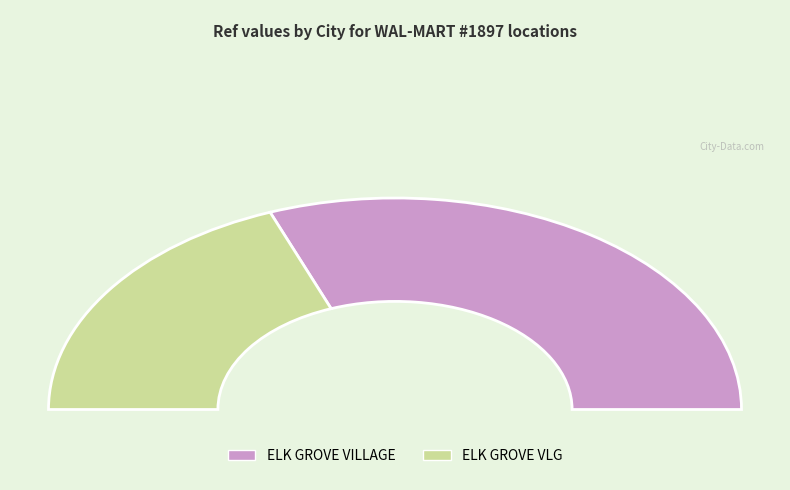

How many slices are in this pie chart?

2